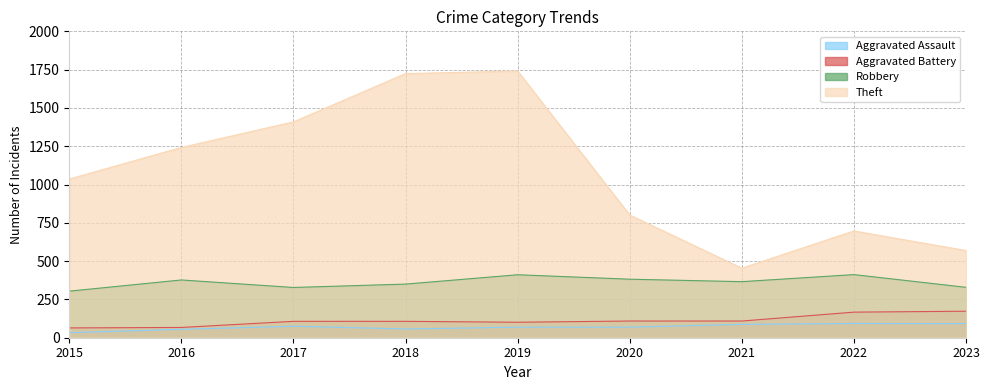

Is it true that Aggravated Assault equals 44 at 2022?

False